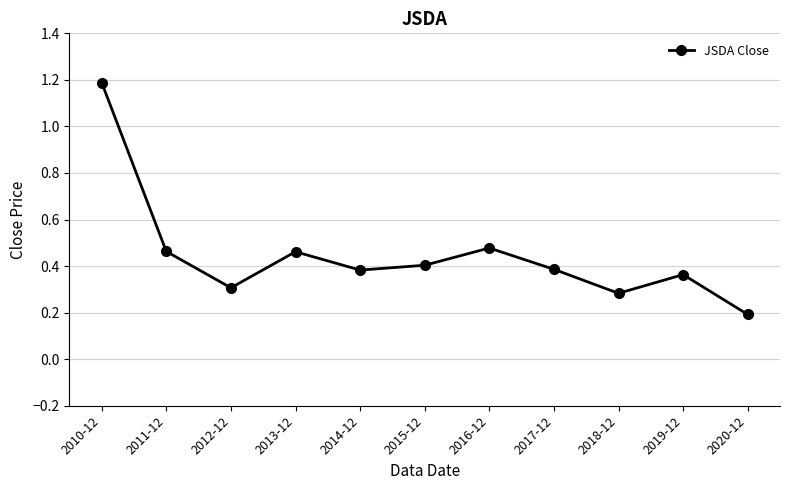

How many values are between 0 and 1?

10